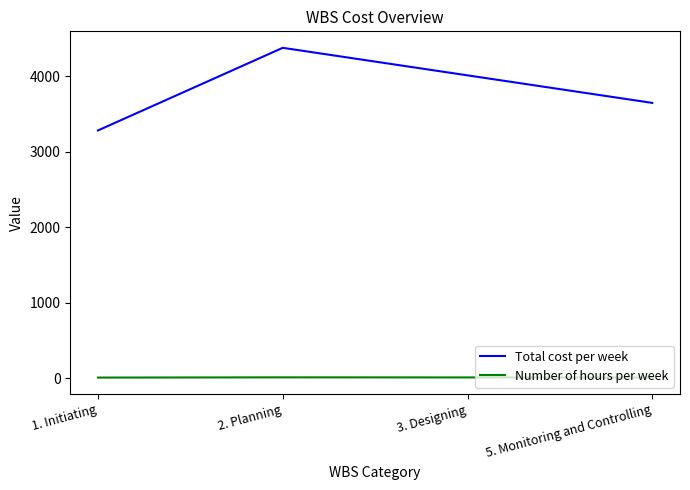

How many Total cost per week values are between 3650 and 4380?

3